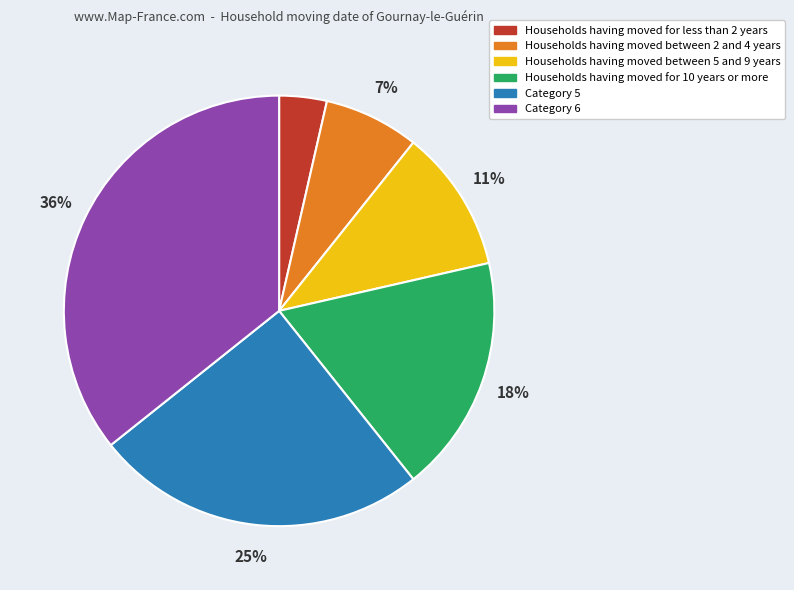

How many segments does this pie chart have?

6